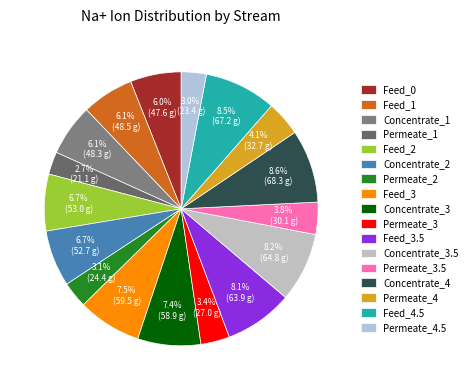

What is the change in value from Permeate_3 to Permeate_3.5?

+3.1